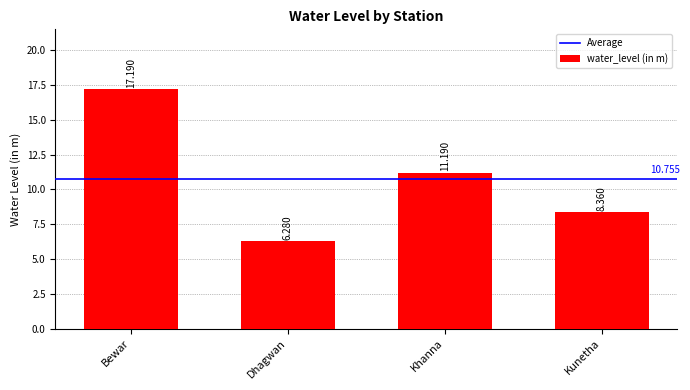

Count the number of categories in the chart.

4